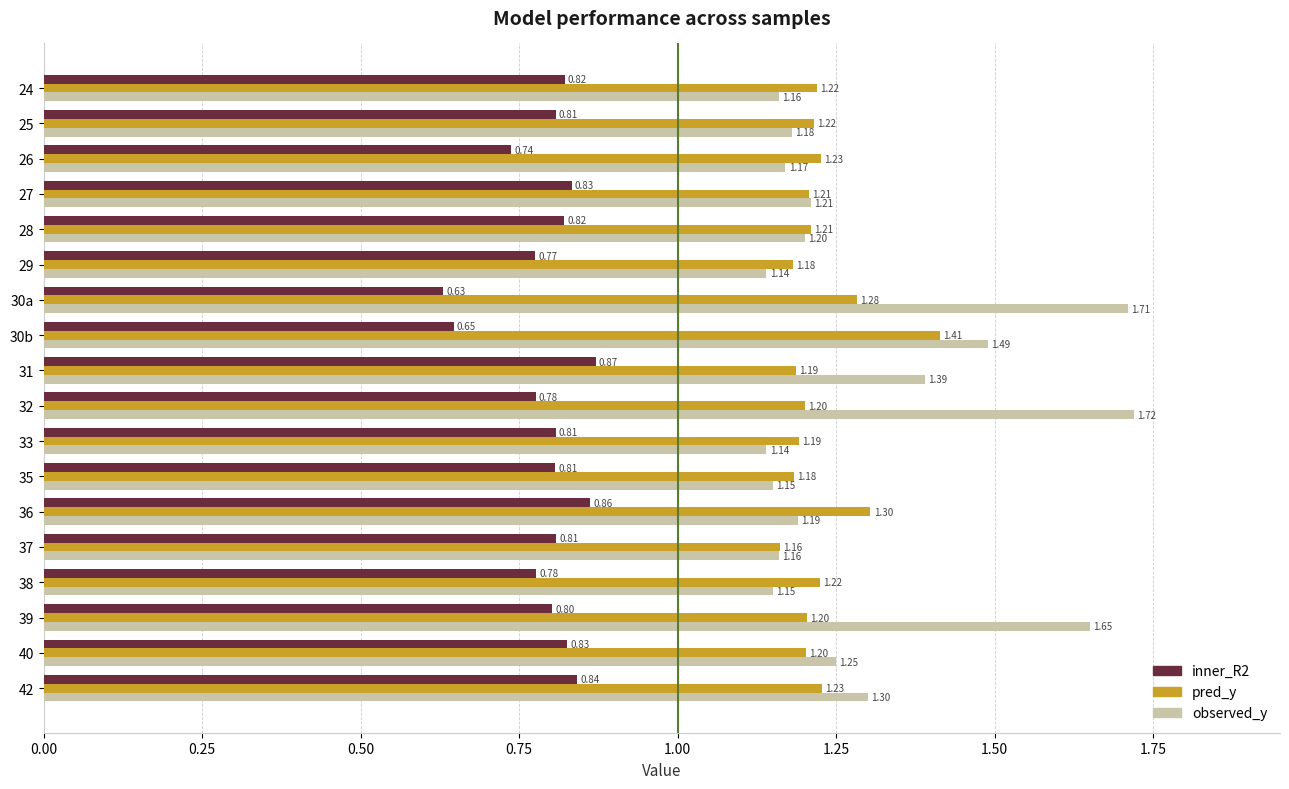

Which series changed the most between 30b and 40?

observed_y